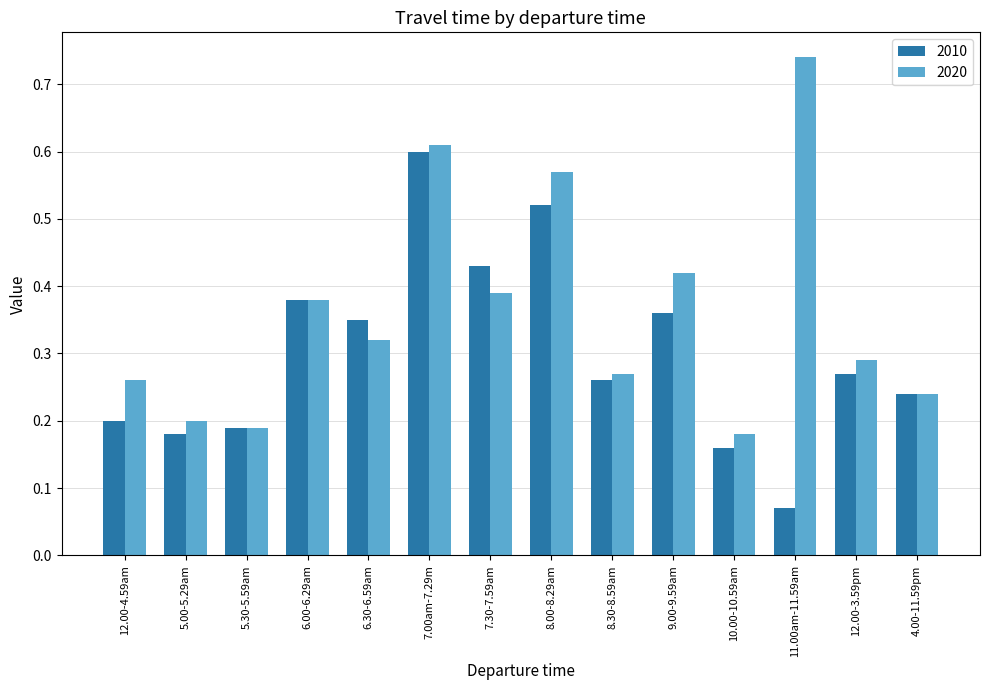

What is the sum of the 2010 values at 7.00am-7.29m and 12.00-4.59am?

0.8